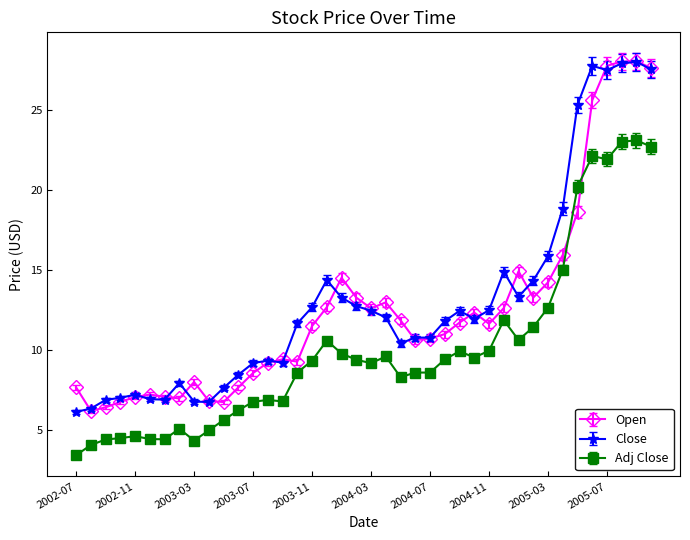

What are all the series names shown in the legend?

Open, Close, Adj Close